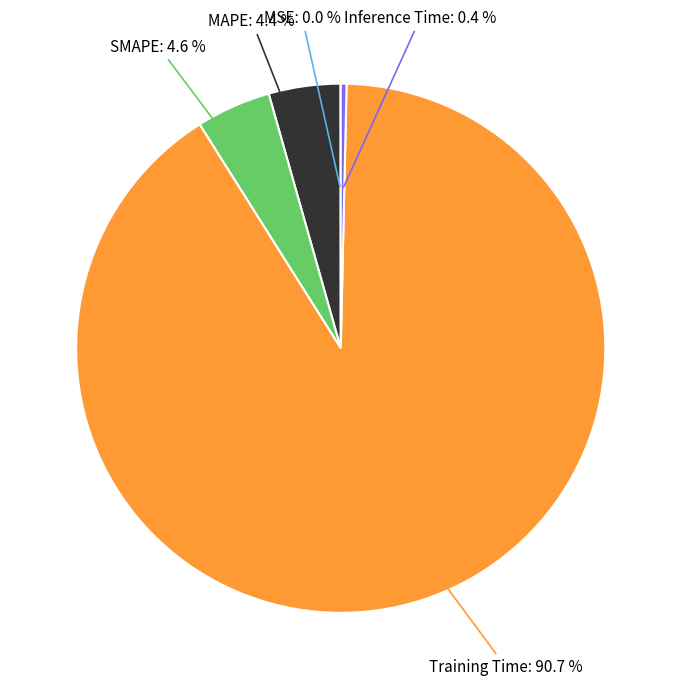

Is there a majority slice in this chart?

Yes